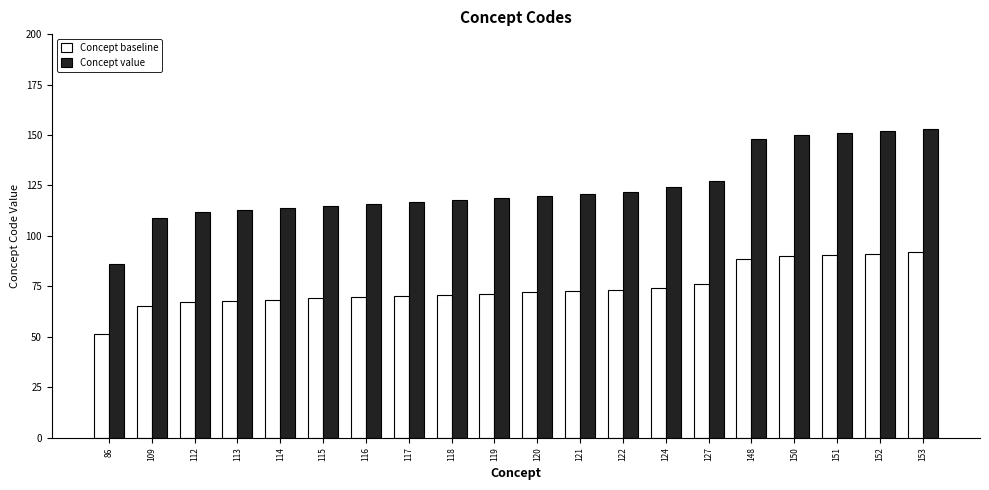

How many data points in Concept value are less than 120?

10